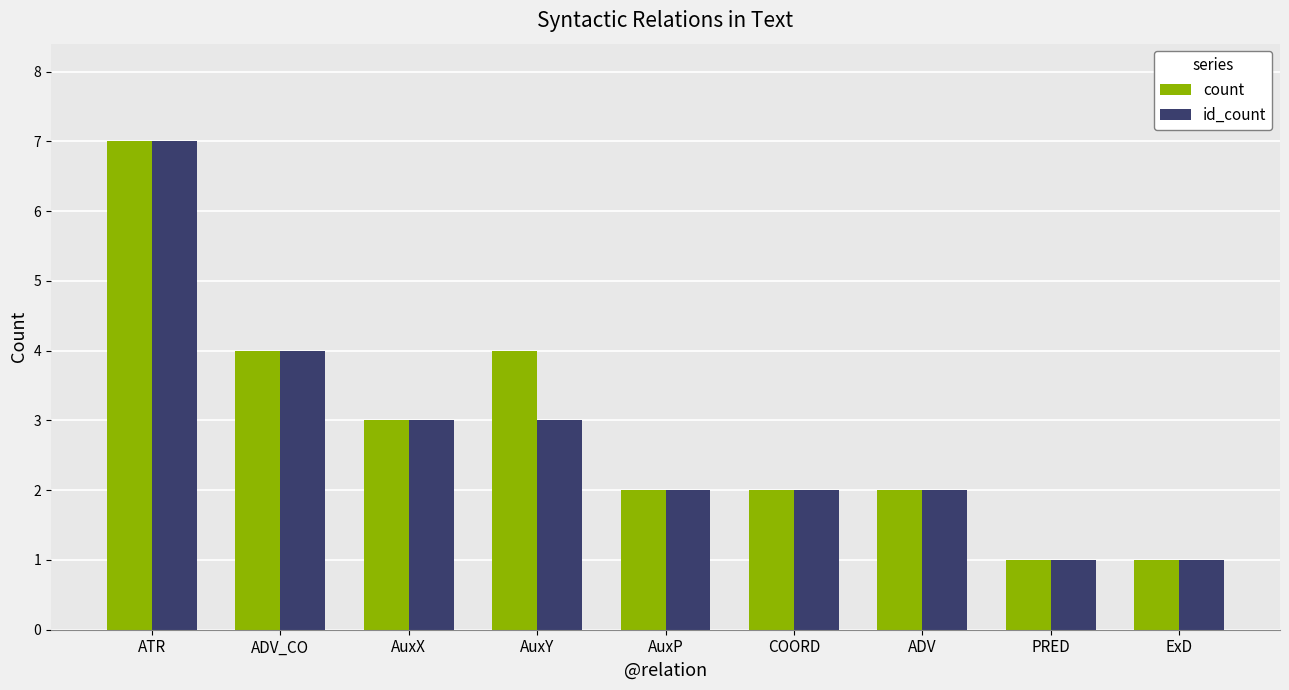

Reading left to right, list all the values displayed in this chart.

count: 7	4	3	4	2	2	2	1	1
id_count: 7	4	3	3	2	2	2	1	1